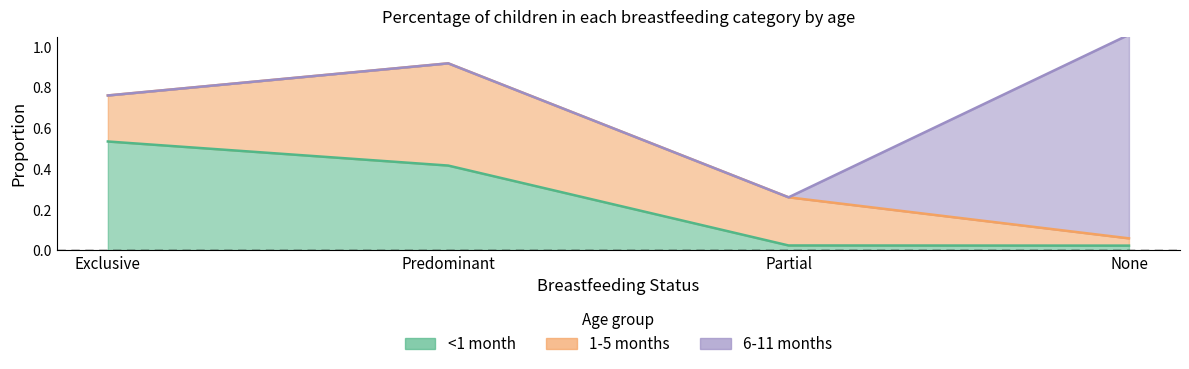

At how many categories does at least one series exceed 0?

4